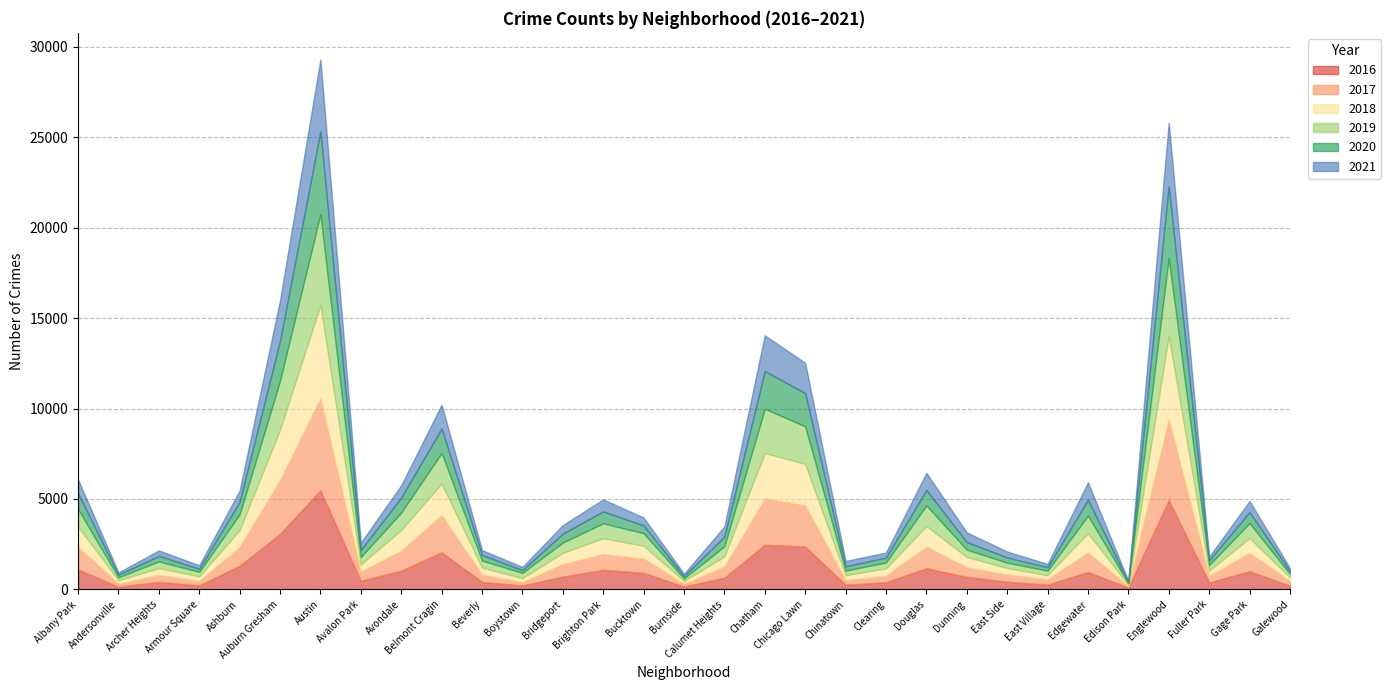

Reading right to left, transcribe all the data shown in this chart.

2017: Galewood=265	Gage Park=1019	Fuller Park=365	Englewood=4472	Edison Park=87	Edgewater=1082	East Village=296	East Side=397	Dunning=531	Douglas=1200	Clearing=360	Chinatown=253	Chicago Lawn=2288	Chatham=2566	Calumet Heights=620	Burnside=145	Bucktown=795	Brighton Park=878	Bridgeport=697	Boystown=188	Beverly=404	Belmont Cragin=2066	Avondale=1107	Avalon Park=509	Austin=5095	Auburn Gresham=2973	Ashburn=1053	Armour Square=251	Archer Heights=391	Andersonville=171	Albany Park=1251
2019: Galewood=189	Gage Park=825	Fuller Park=309	Englewood=4310	Edison Park=76	Edgewater=972	East Village=248	East Side=297	Dunning=407	Douglas=1140	Clearing=322	Chinatown=253	Chicago Lawn=2076	Chatham=2441	Calumet Heights=561	Burnside=142	Bucktown=694	Brighton Park=827	Bridgeport=568	Boystown=287	Beverly=385	Belmont Cragin=1687	Avondale=957	Avalon Park=405	Austin=5008	Auburn Gresham=2701	Ashburn=872	Armour Square=249	Archer Heights=368	Andersonville=166	Albany Park=968
2021: Galewood=170	Gage Park=614	Fuller Park=200	Englewood=3521	Edison Park=62	Edgewater=969	East Village=180	East Side=325	Dunning=530	Douglas=944	Clearing=275	Chinatown=293	Chicago Lawn=1676	Chatham=1973	Calumet Heights=559	Burnside=130	Bucktown=435	Brighton Park=664	Bridgeport=474	Boystown=173	Beverly=265	Belmont Cragin=1312	Avondale=692	Avalon Park=395	Austin=3973	Auburn Gresham=2236	Ashburn=627	Armour Square=193	Archer Heights=303	Andersonville=123	Albany Park=767
2018: Galewood=201	Gage Park=816	Fuller Park=289	Englewood=4607	Edison Park=75	Edgewater=1064	East Village=230	East Side=354	Dunning=571	Douglas=1131	Clearing=409	Chinatown=273	Chicago Lawn=2281	Chatham=2513	Calumet Heights=554	Burnside=160	Bucktown=704	Brighton Park=869	Bridgeport=616	Boystown=224	Beverly=386	Belmont Cragin=1736	Avondale=1142	Avalon Park=401	Austin=5162	Auburn Gresham=2787	Ashburn=924	Armour Square=248	Archer Heights=374	Andersonville=183	Albany Park=1117
2020: Galewood=154	Gage Park=611	Fuller Park=259	Englewood=3952	Edison Park=75	Edgewater=873	East Village=191	East Side=291	Dunning=418	Douglas=856	Clearing=276	Chinatown=239	Chicago Lawn=1834	Chatham=2084	Calumet Heights=538	Burnside=126	Bucktown=431	Brighton Park=654	Bridgeport=493	Boystown=154	Beverly=315	Belmont Cragin=1357	Avondale=825	Avalon Park=400	Austin=4578	Auburn Gresham=2212	Ashburn=686	Armour Square=169	Archer Heights=303	Andersonville=147	Albany Park=870
2016: Galewood=205	Gage Park=1007	Fuller Park=389	Englewood=4939	Edison Park=103	Edgewater=965	East Village=267	East Side=432	Dunning=696	Douglas=1173	Clearing=401	Chinatown=262	Chicago Lawn=2372	Chatham=2468	Calumet Heights=653	Burnside=164	Bucktown=917	Brighton Park=1086	Bridgeport=713	Boystown=219	Beverly=421	Belmont Cragin=2053	Avondale=1046	Avalon Park=475	Austin=5481	Auburn Gresham=3071	Ashburn=1308	Armour Square=227	Archer Heights=419	Andersonville=151	Albany Park=1110